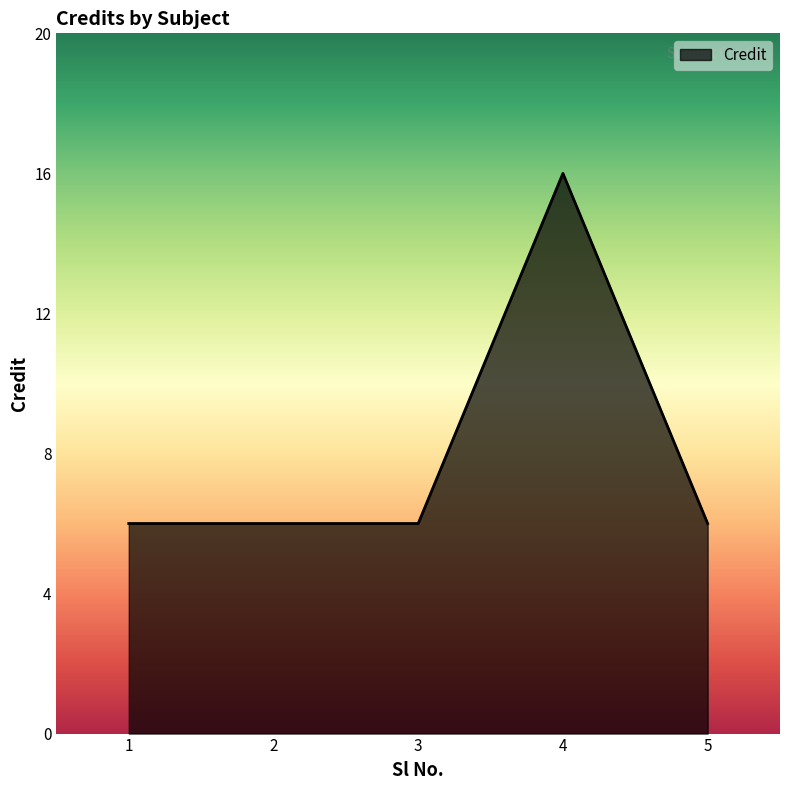

True or false: the data shows 6 at 5.

True